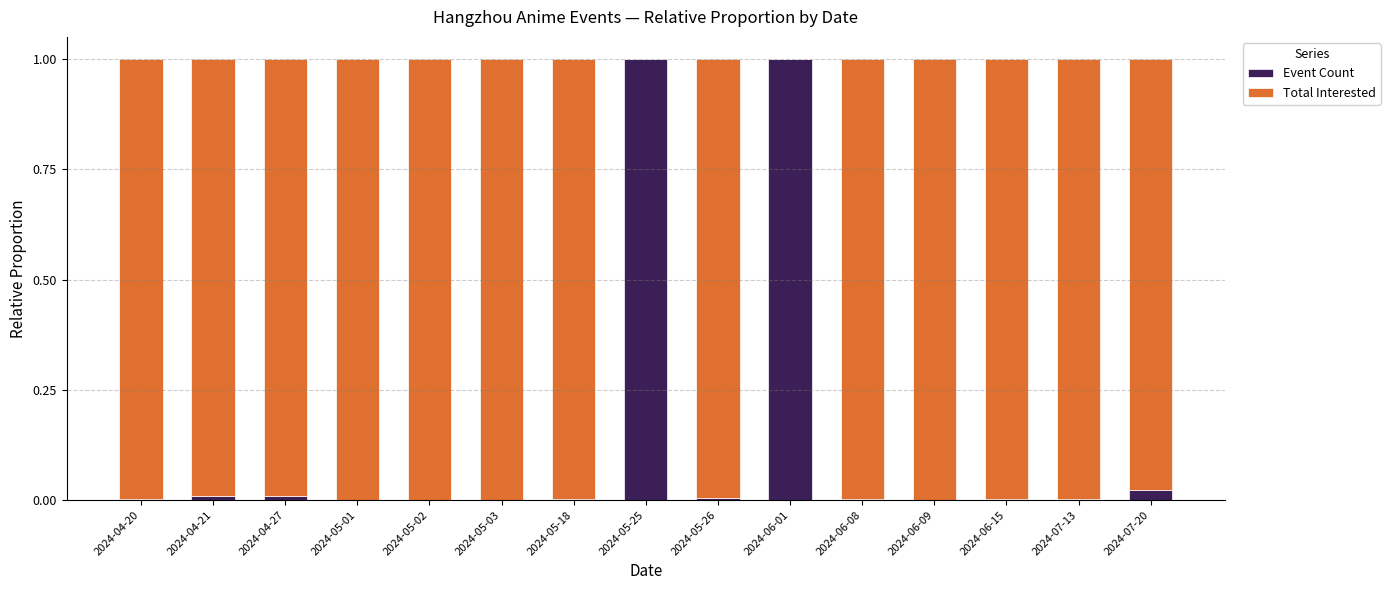

Count the number of data series in this chart.

2